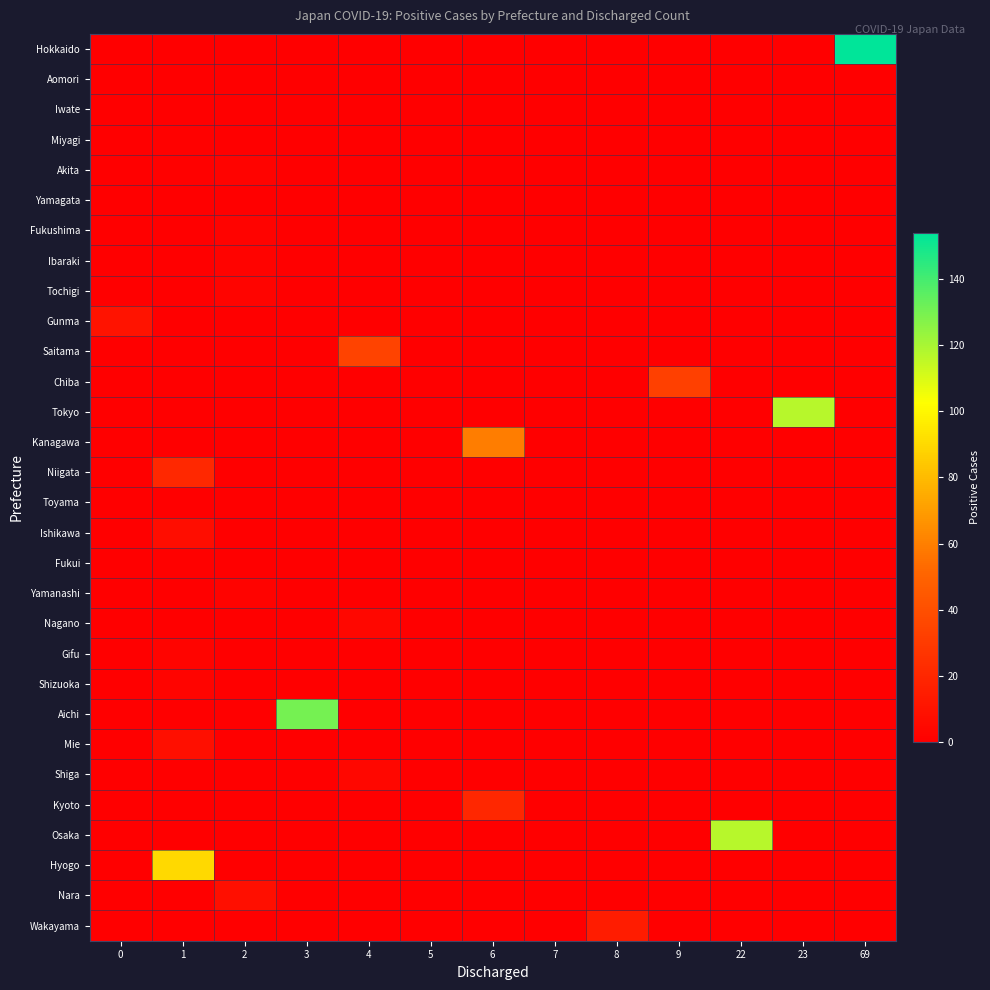

Which has a higher value, 1 or 8?

1